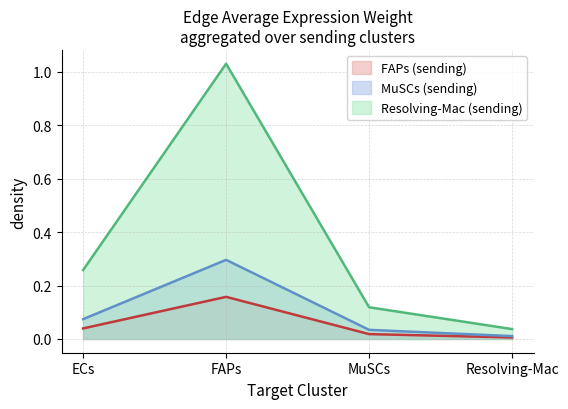

How many data points does each series have?

4